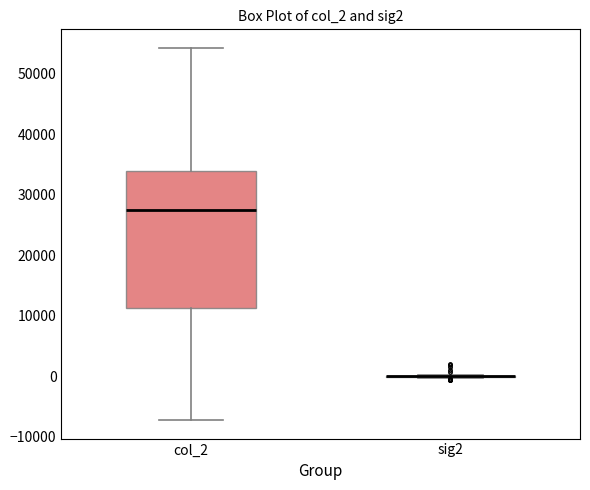

Reading left to right, read every box against the y-axis: the position of its median line, the range the box covers, and the ends of its whiskers. The values are not printed on the chart, so give them approximately, as read against the axis.

col_2: median 28000, box 11000 to 34000, whiskers -7000 to 54000
sig2: box collapsed to a line at 0, whiskers 0 to 0